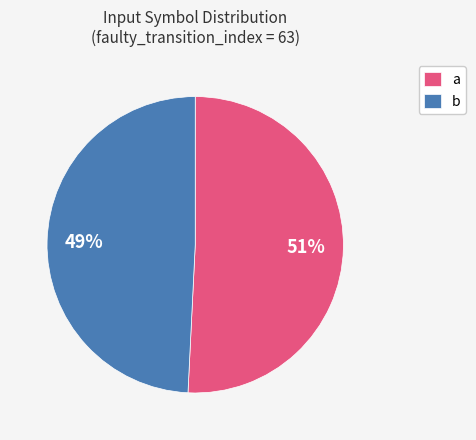

Is it true that b is 36% of the pie?

False